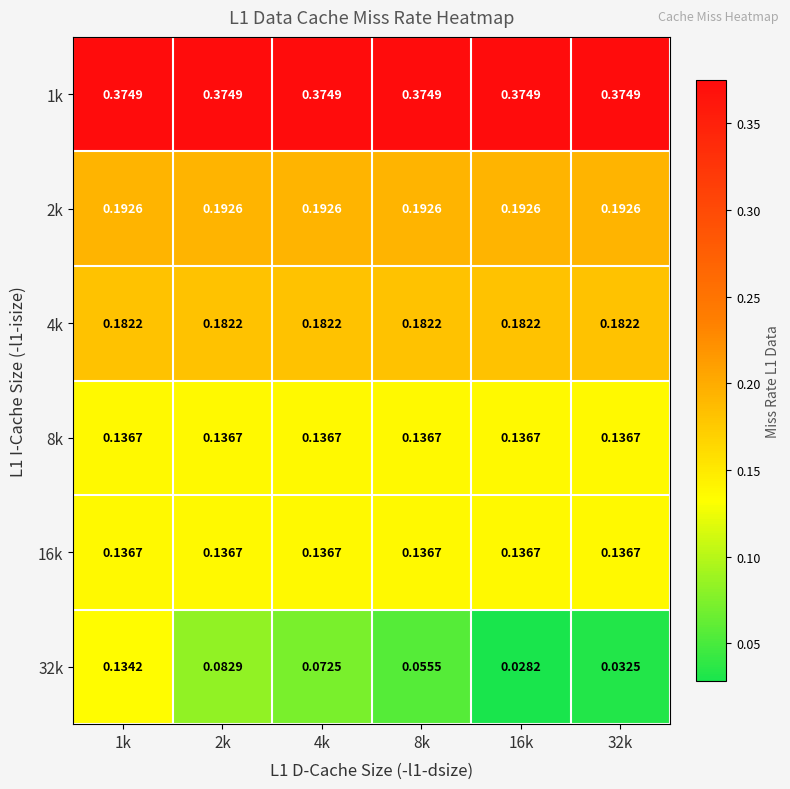

Is the value of 4k at 8k greater than the value of 16k at 16k?

Yes